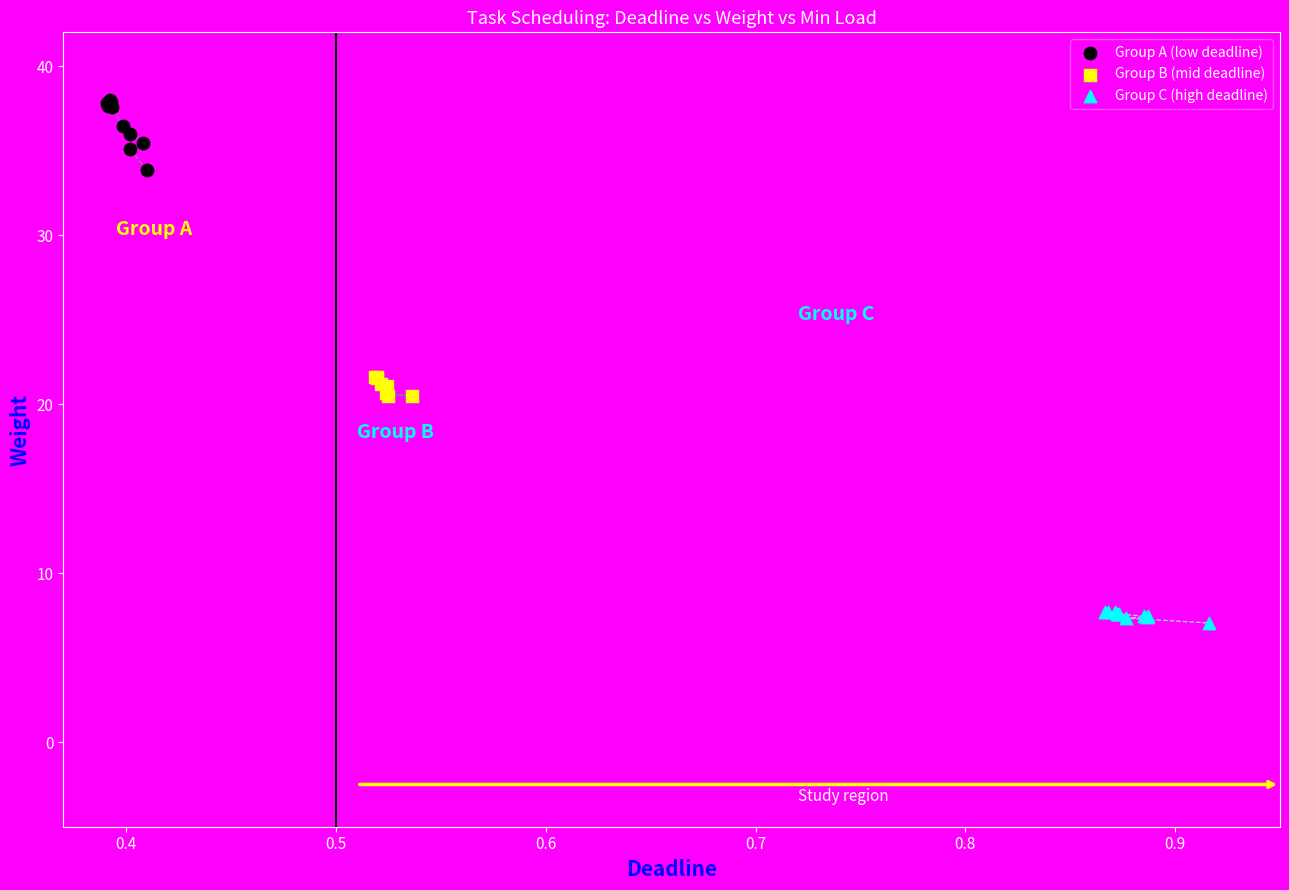

Which series has the largest Y range (max minus min)?

Group A (low deadline)